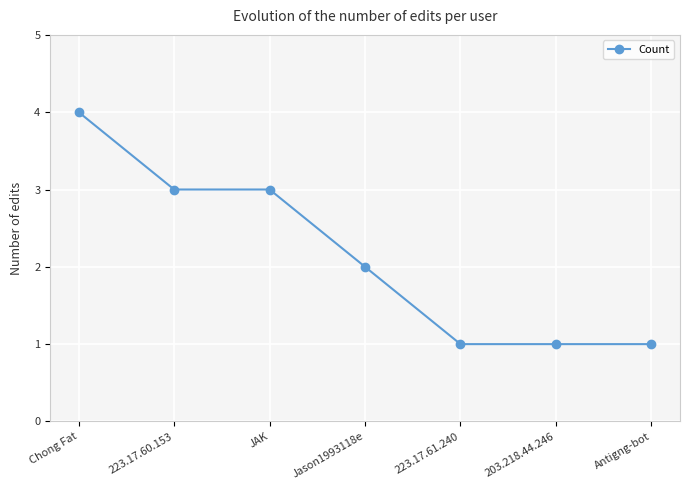

Approximately how many times larger is the value at 203.218.44.246 compared to JAK?

0.3